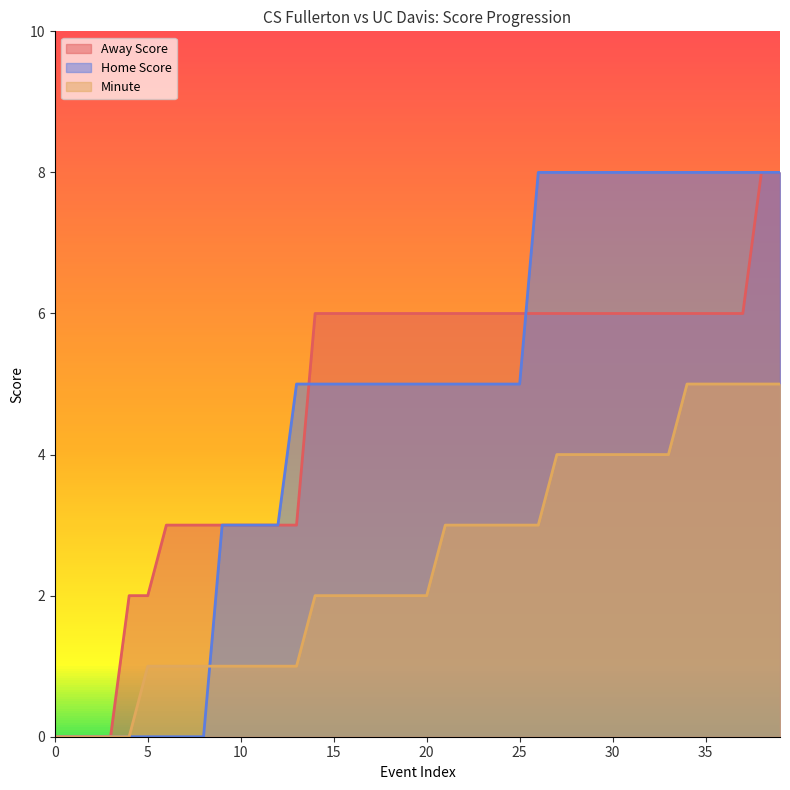

Reading left to right, transcribe all the data shown in this chart.

Away Score: 0	0	0	0	2	2	3	3	3	3	3	3	3	3	6	6	6	6	6	6	6	6	6	6	6	6	6	6	6	6	6	6	6	6	6	6	6	6	8	8
Home Score: 0	0	0	0	0	0	0	0	0	3	3	3	3	5	5	5	5	5	5	5	5	5	5	5	5	5	8	8	8	8	8	8	8	8	8	8	8	8	8	8
Minute: 0	0	0	0	0	1	1	1	1	1	1	1	1	1	2	2	2	2	2	2	2	3	3	3	3	3	3	4	4	4	4	4	4	4	5	5	5	5	5	5